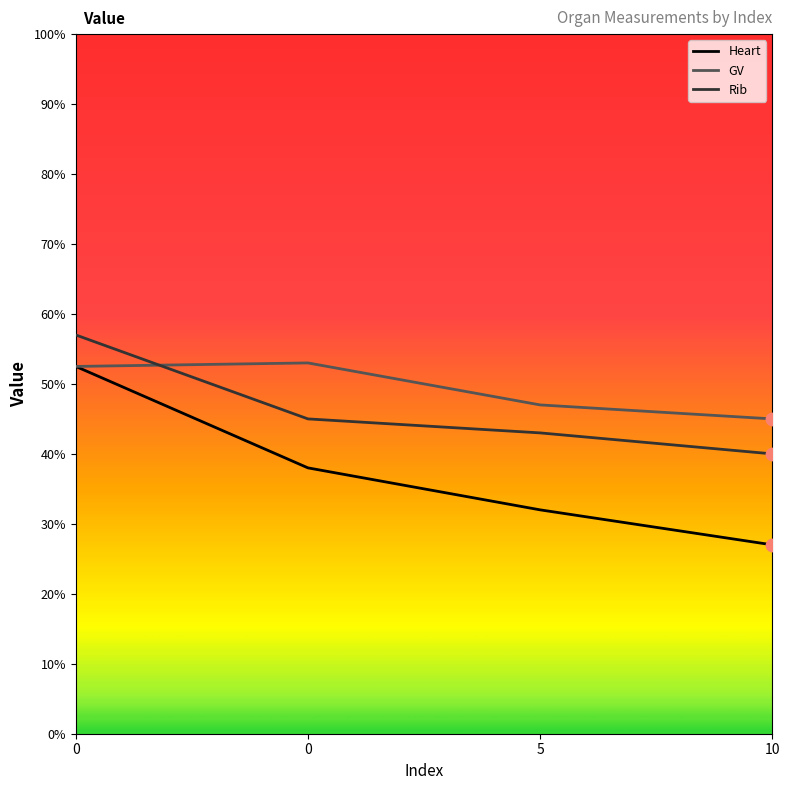

What is the total value across all series at 0?

162.0